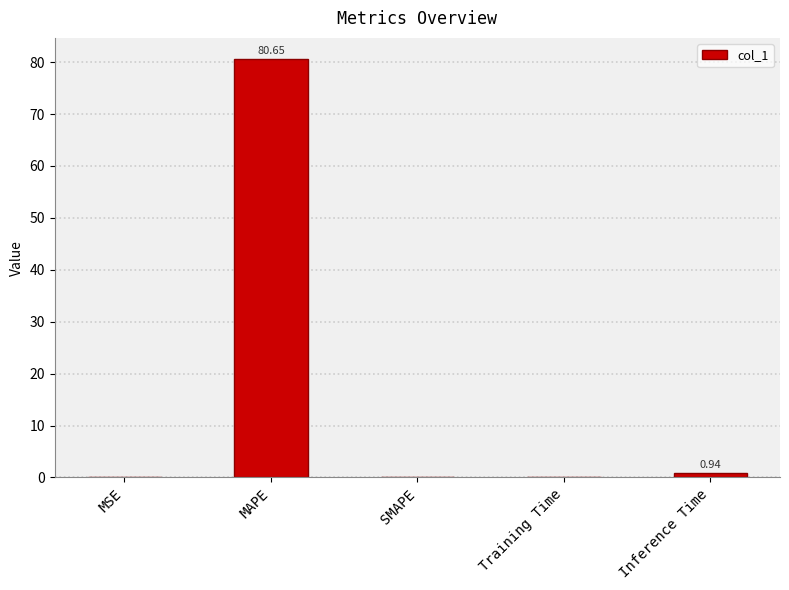

True or false: the data shows 129.1 at MAPE.

False